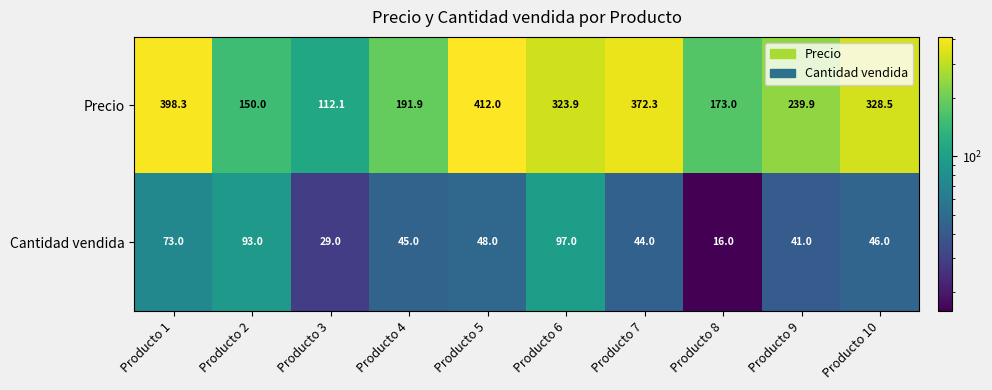

What is the difference between the maximum and minimum values in the Precio series?

299.9